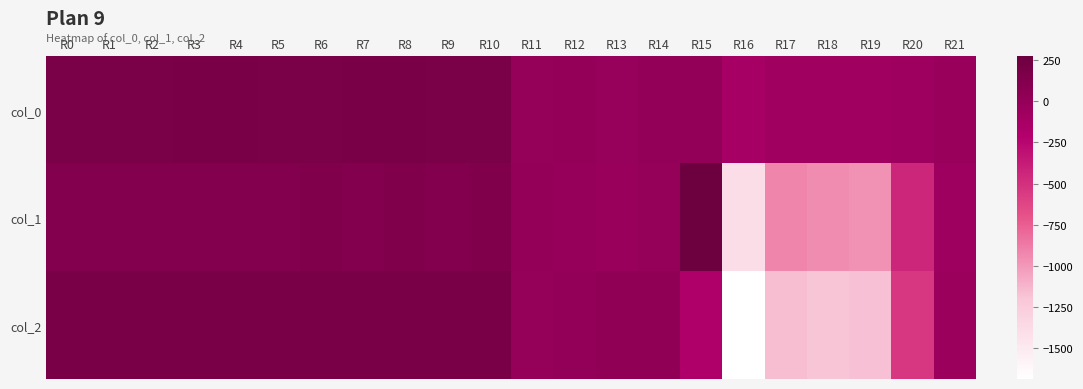

Between R21 and R17, which is larger?

R21